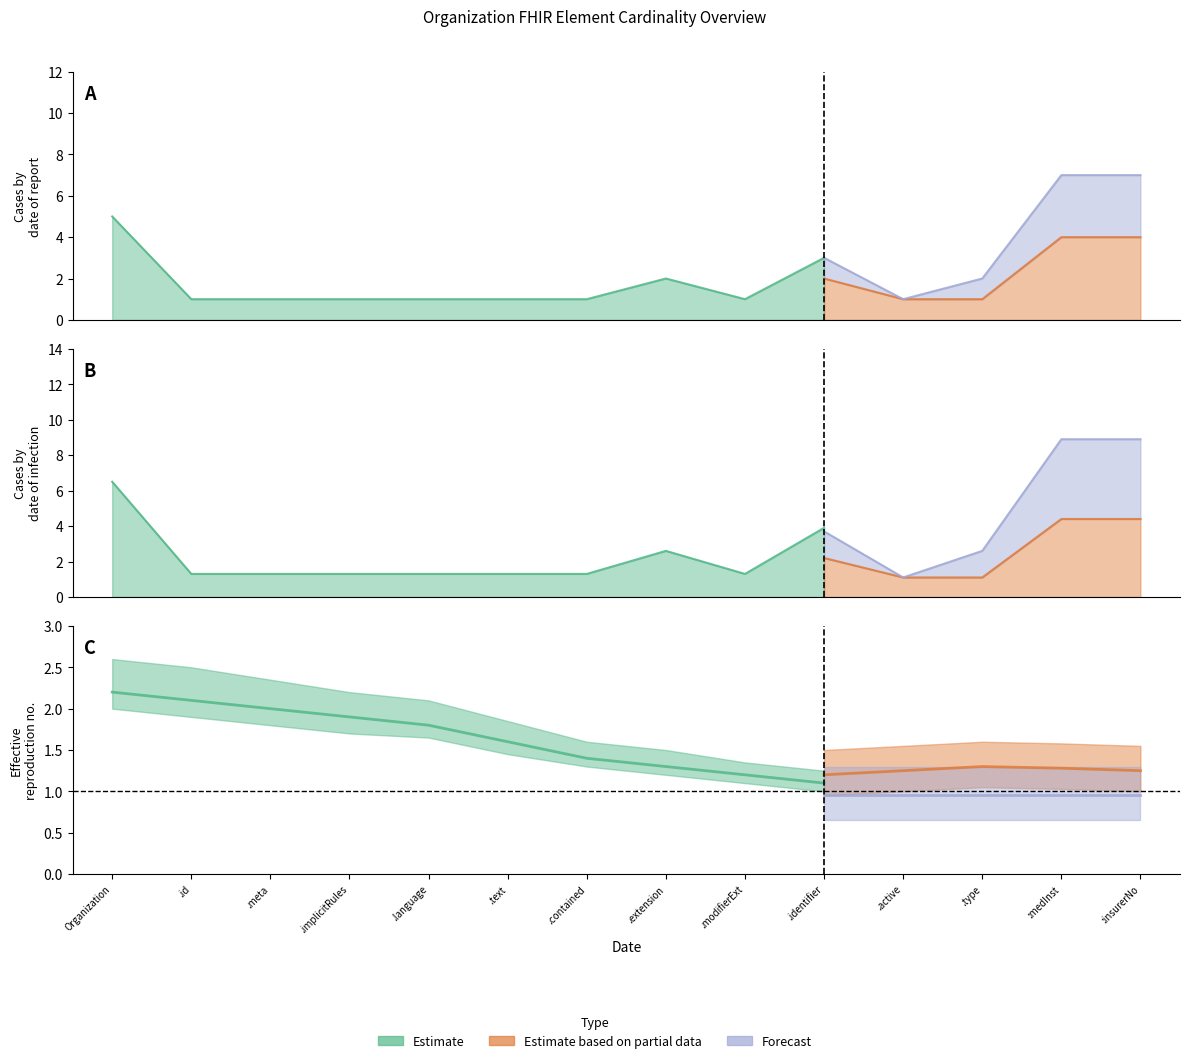

What is the difference between the highest and lowest values at Organization.implicitRules?

1